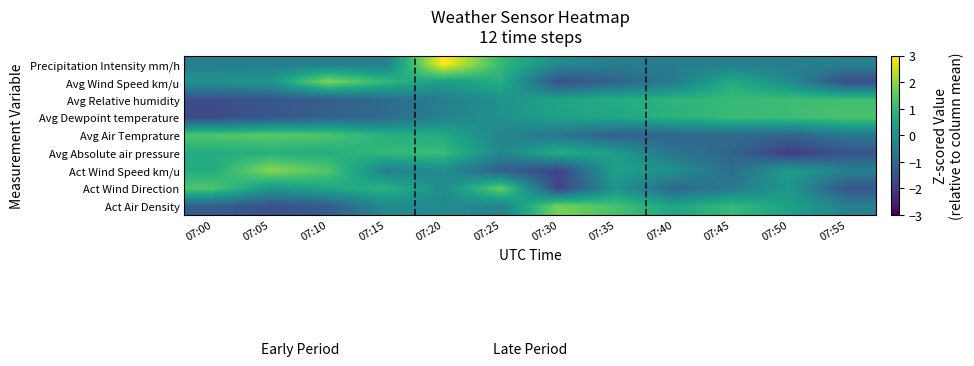

Reading left to right, transcribe all the data shown in this chart.

Act Air Density: 07:00=-1.2	07:05=-1.5	07:10=-1.3	07:15=-0.1	07:20=-0.1	07:25=-0.3	07:30=1.8	07:35=1.2	07:40=0.5	07:45=1.0	07:50=0.5	07:55=-0.4
Act Wind Direction: 07:00=1.3	07:05=0.2	07:10=0.5	07:15=0.9	07:20=-0.1	07:25=1.6	07:30=-1.8	07:35=0.1	07:40=-1.0	07:45=-0.5	07:50=0.2	07:55=-1.4
Act Wind Speed km/u: 07:00=0.7	07:05=1.9	07:10=1.4	07:15=-0.4	07:20=-0.1	07:25=-1.2	07:30=-1.8	07:35=0.4	07:40=0.0	07:45=-0.9	07:50=0.3	07:55=-0.4
Avg Absolute air pressure: 07:00=0.7	07:05=0.8	07:10=0.7	07:15=1.0	07:20=1.1	07:25=-0.2	07:30=0.7	07:35=0.3	07:40=-0.7	07:45=-1.0	07:50=-2.0	07:55=-1.4
Avg Air Temprature: 07:00=1.4	07:05=1.5	07:10=1.3	07:15=0.8	07:20=0.7	07:25=-0.3	07:30=-0.6	07:35=-1.2	07:40=-1.0	07:45=-0.9	07:50=-1.1	07:55=-0.6
Avg Dewpoint temperature: 07:00=-1.6	07:05=-1.4	07:10=-1.1	07:15=-0.9	07:20=-0.3	07:25=0.0	07:30=0.5	07:35=0.6	07:40=0.8	07:45=1.1	07:50=1.1	07:55=1.3
Avg Relative humidity: 07:00=-1.6	07:05=-1.4	07:10=-1.2	07:15=-0.9	07:20=-0.4	07:25=0.1	07:30=0.5	07:35=0.7	07:40=0.9	07:45=1.0	07:50=1.1	07:55=1.2
Avg Wind Speed km/u: 07:00=0.1	07:05=0.2	07:10=1.9	07:15=1.0	07:20=0.3	07:25=0.8	07:30=-1.5	07:35=-1.1	07:40=-0.5	07:45=0.7	07:50=-0.1	07:55=-1.6
Precipitation Intensity mm/h: 07:00=-0.4	07:05=-0.4	07:10=-0.4	07:15=-0.4	07:20=3.0	07:25=1.0	07:30=-0.1	07:35=-0.4	07:40=-0.4	07:45=-0.4	07:50=-0.4	07:55=-0.3